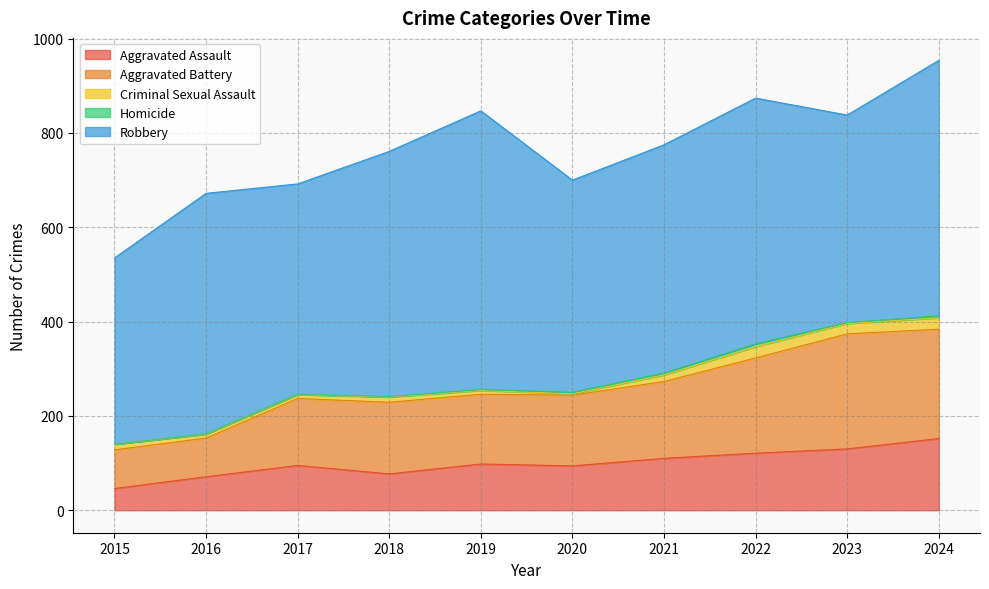

How many data points in Homicide are above 2?

4